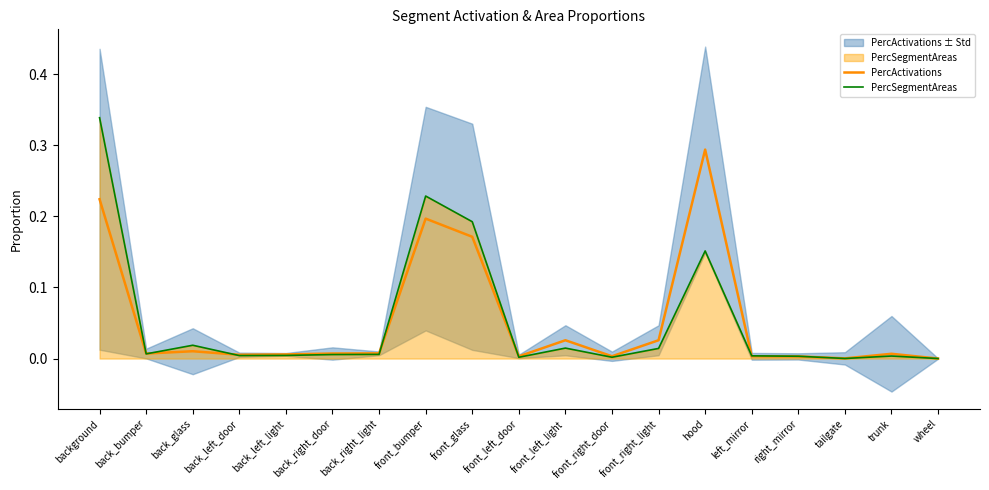

At which label does PercSegmentAreas reach its minimum?

wheel